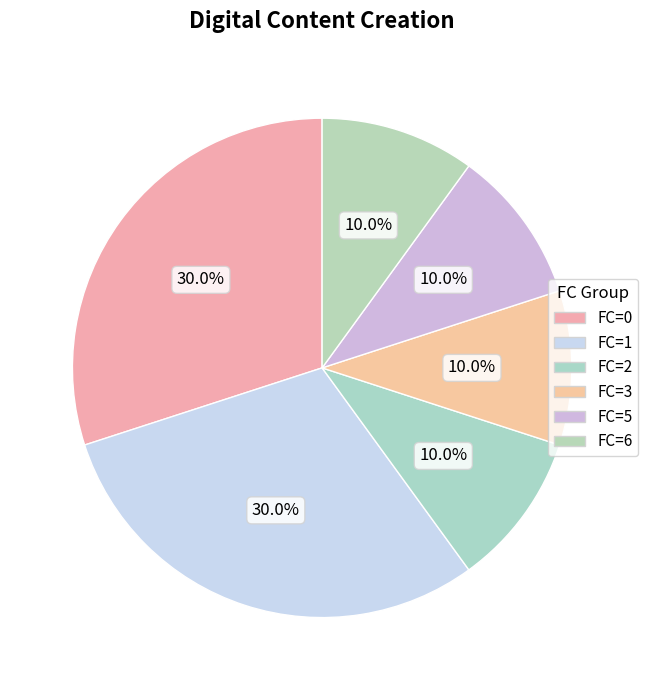

How many slices are in this pie chart?

6